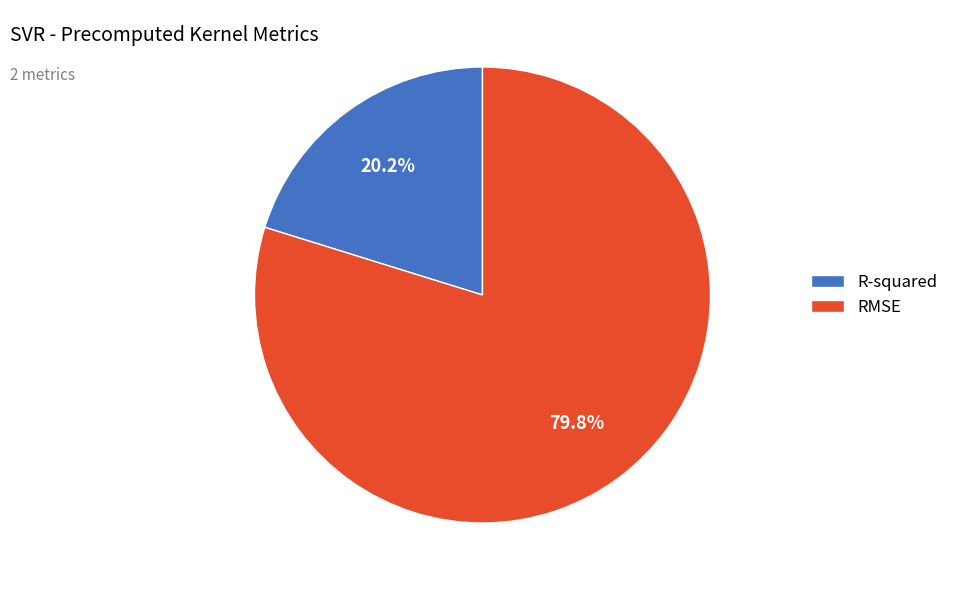

To the nearest percent, what portion does RMSE represent?

80%